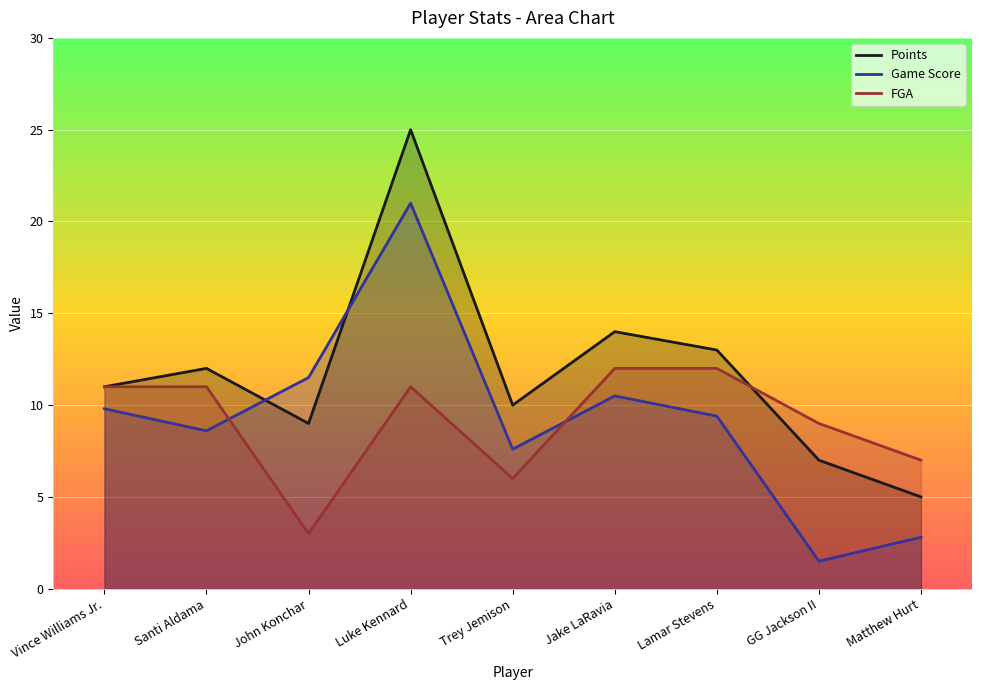

What is the maximum value shown in the chart?

25.0